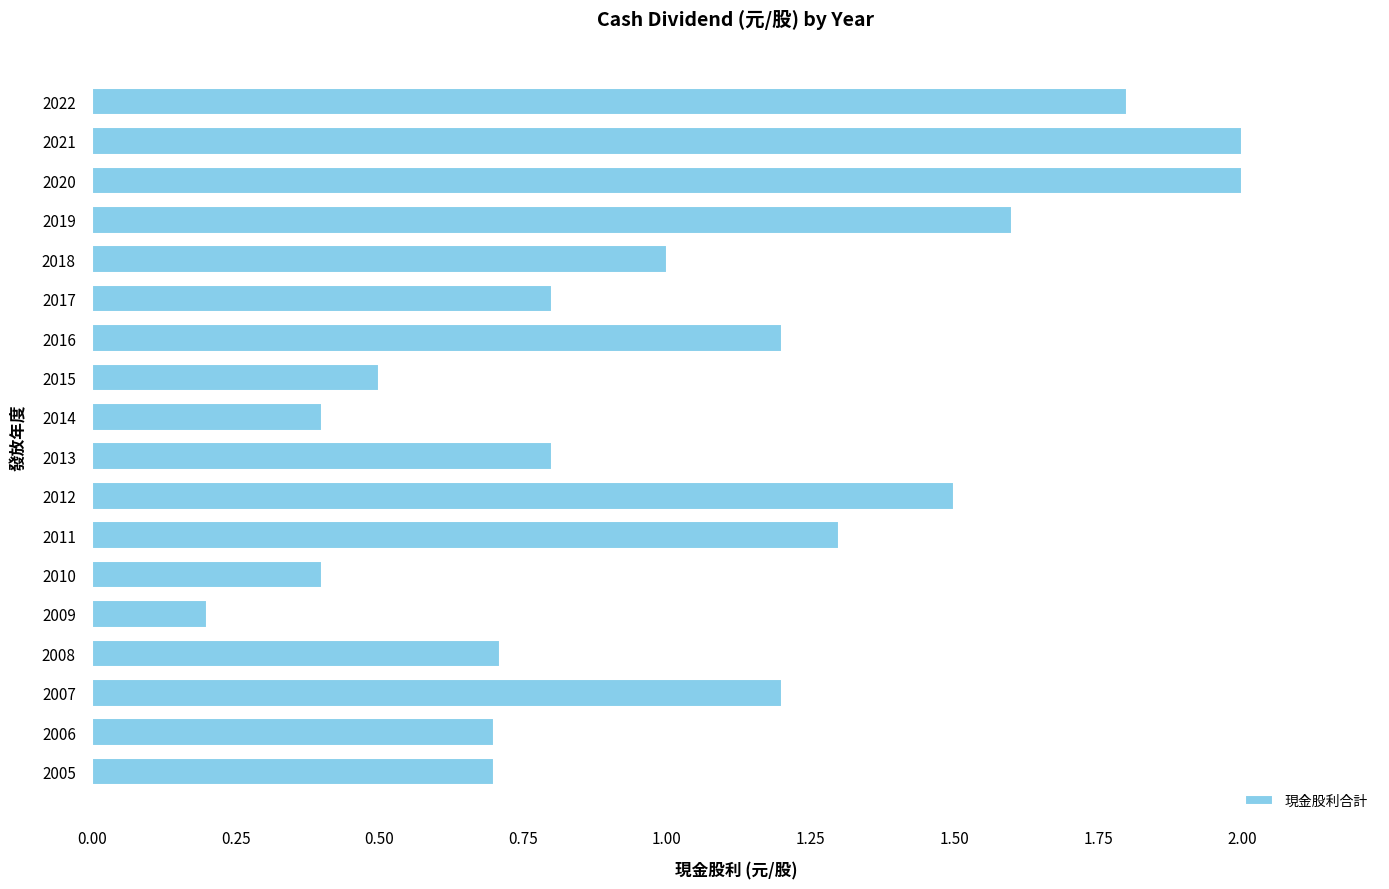

What is the value of the 5th bar from the top?

1.0